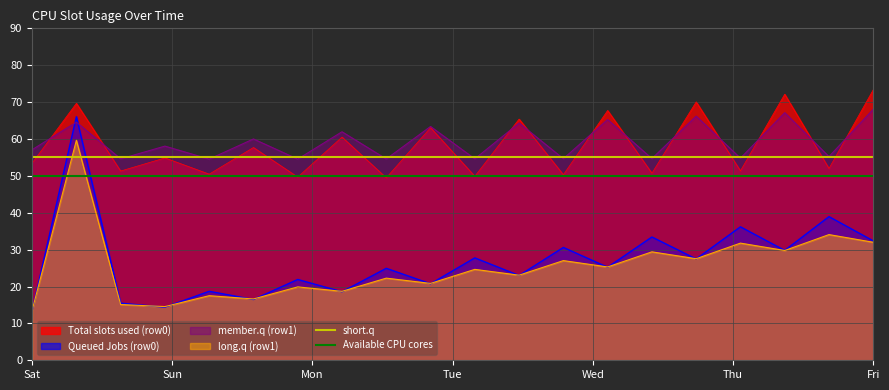

What is the value of the short.q point at the 1st from the left?

55